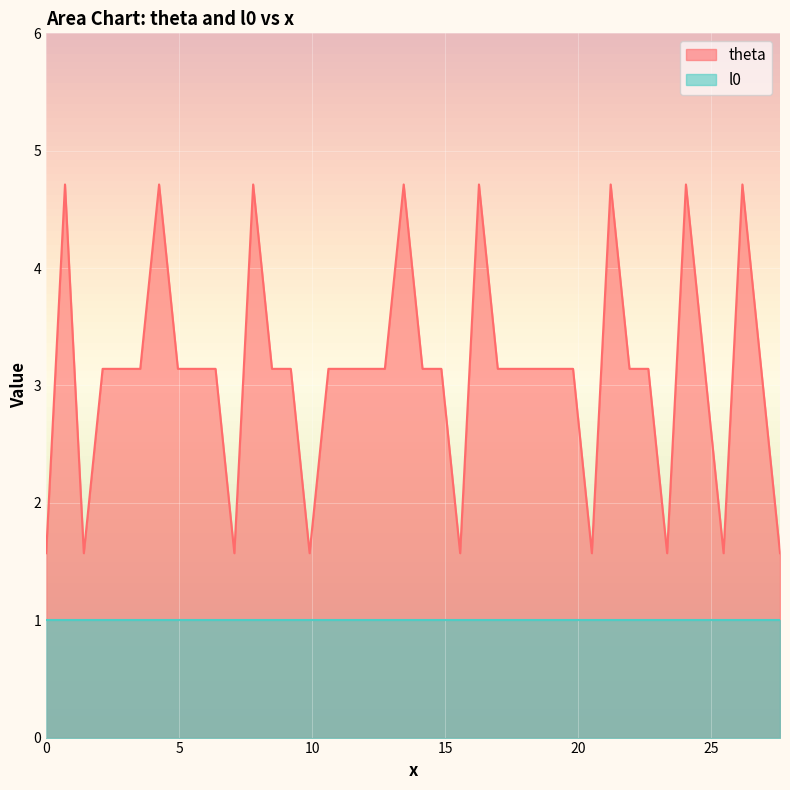

How many data points does each series have?

40